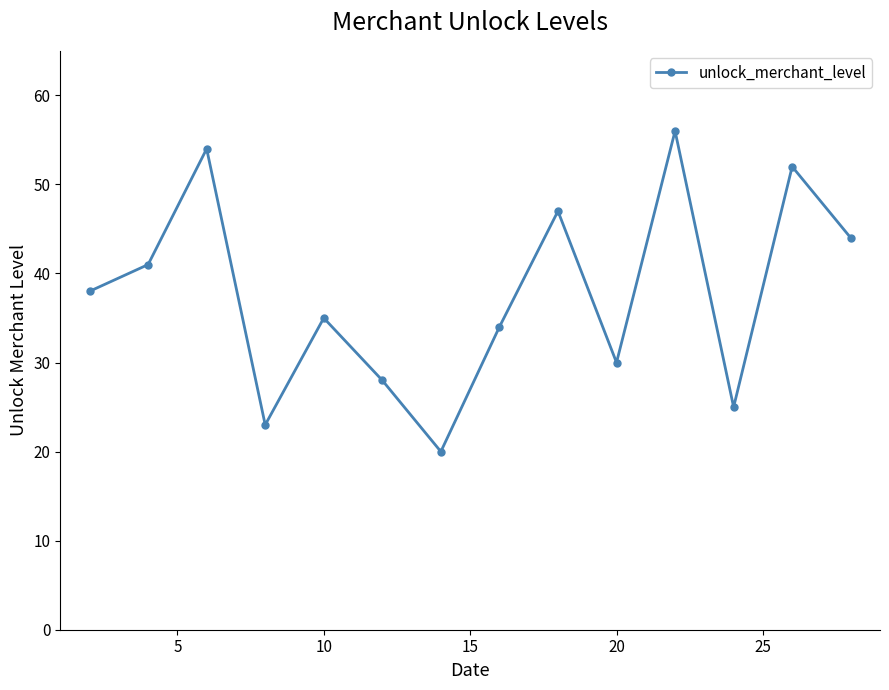

Is this an area chart (filled region under the line)?

No